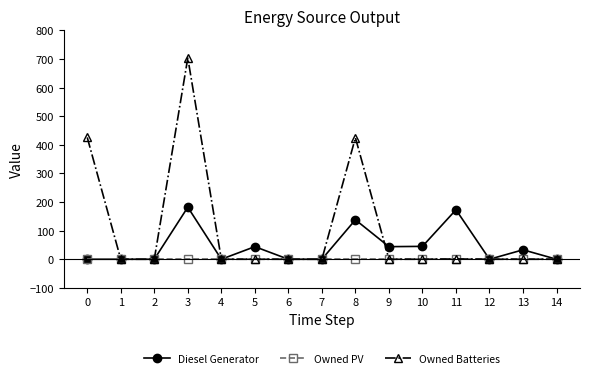

List the series in order of their overall mean, highest first.

Owned Batteries, Diesel Generator, Owned PV